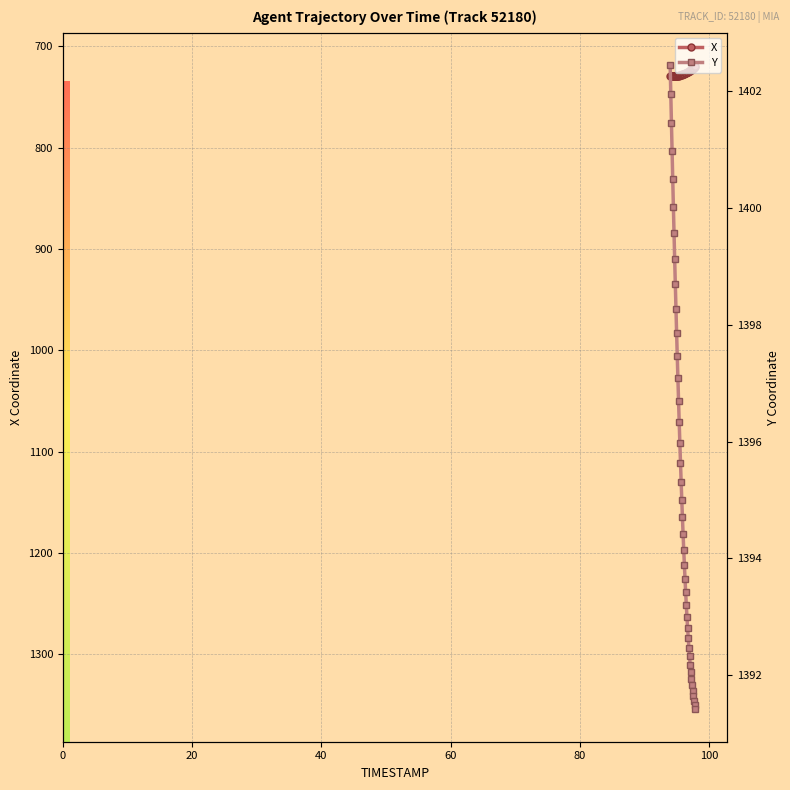

At 36, list the series in order from largest to smallest.

Y, X